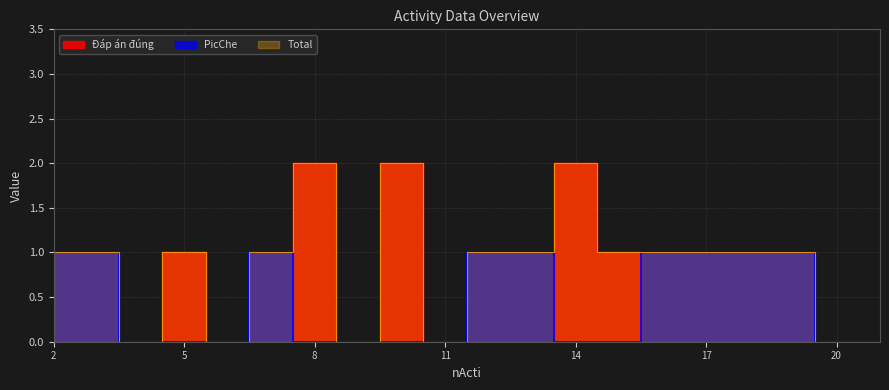

What is the total value across all series at 18?

1